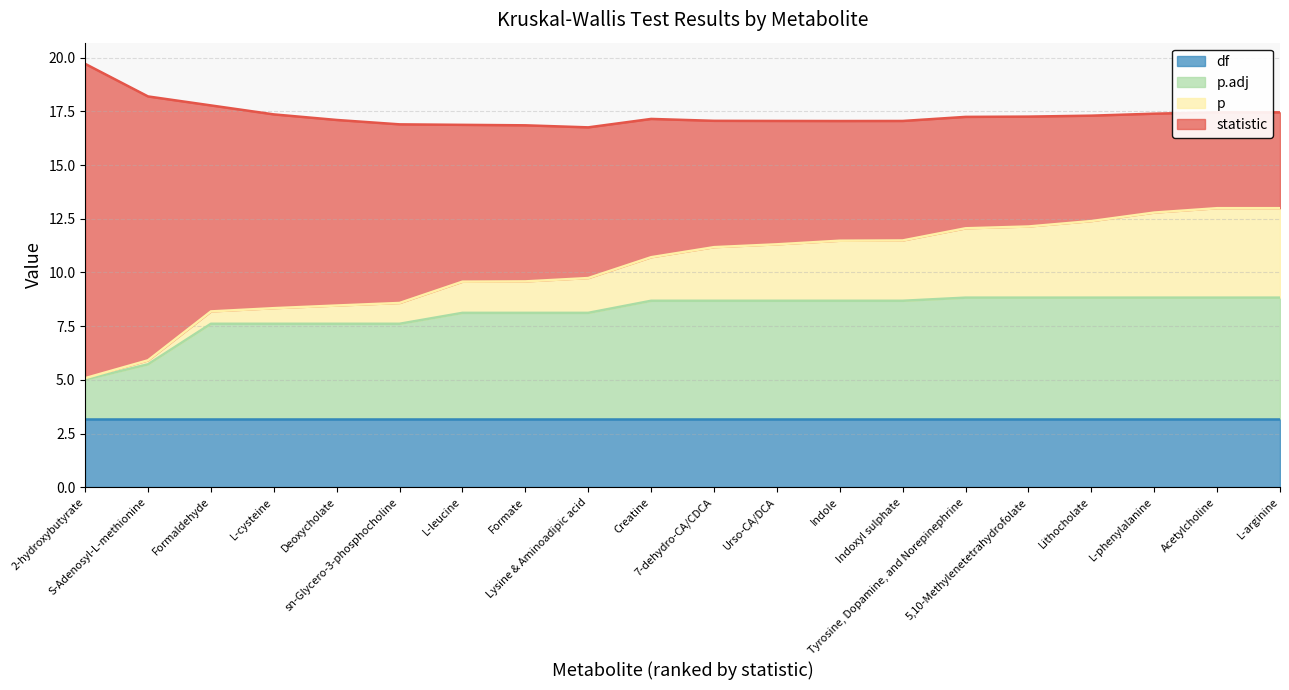

What is the lowest value of the df series?

3.2